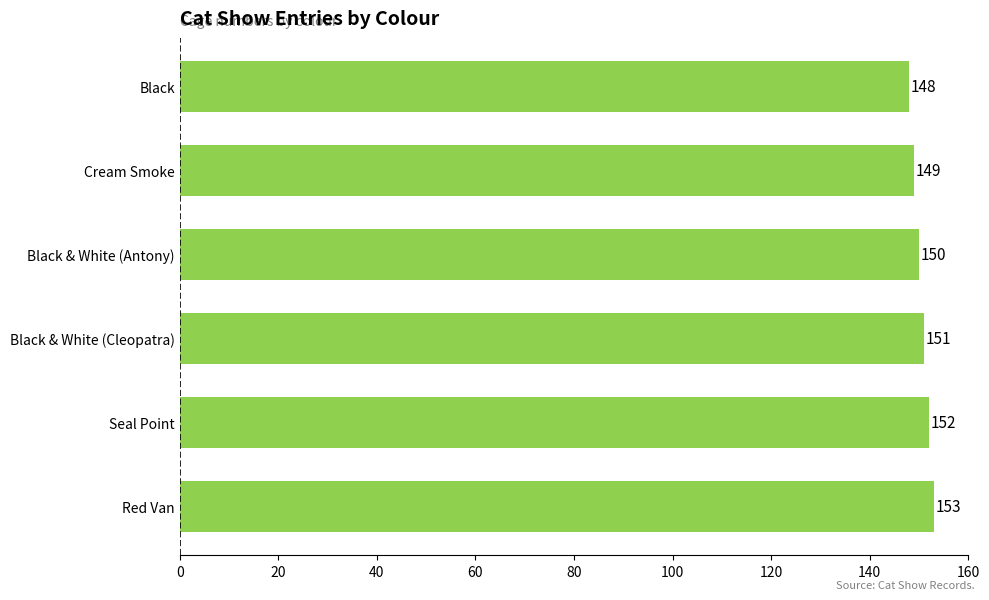

At which category does the chart reach its minimum across all series?

Black